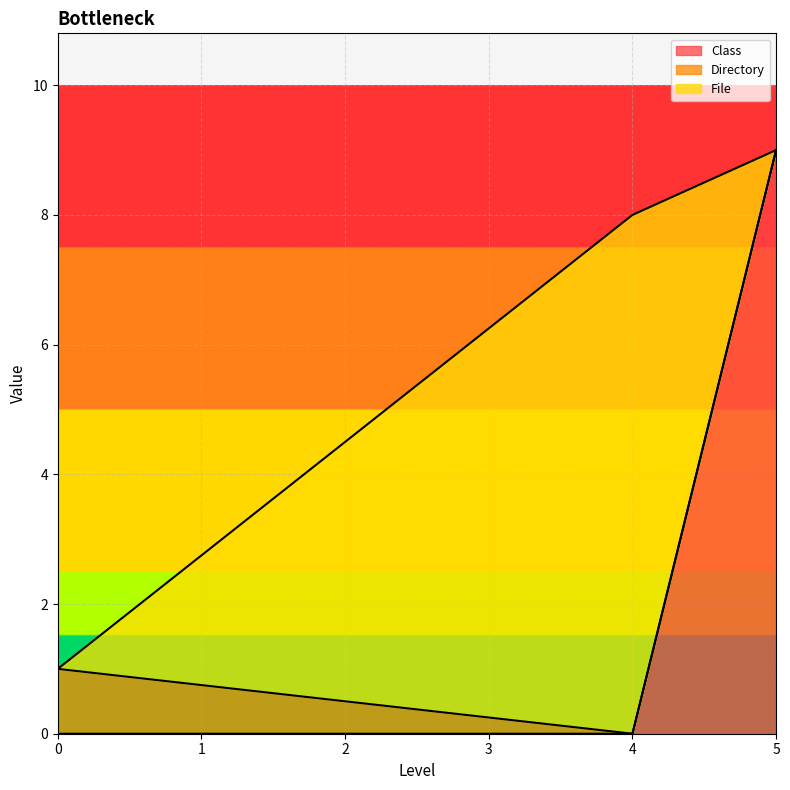

Rank the categories by Class value from lowest to highest.

0, 4, 5